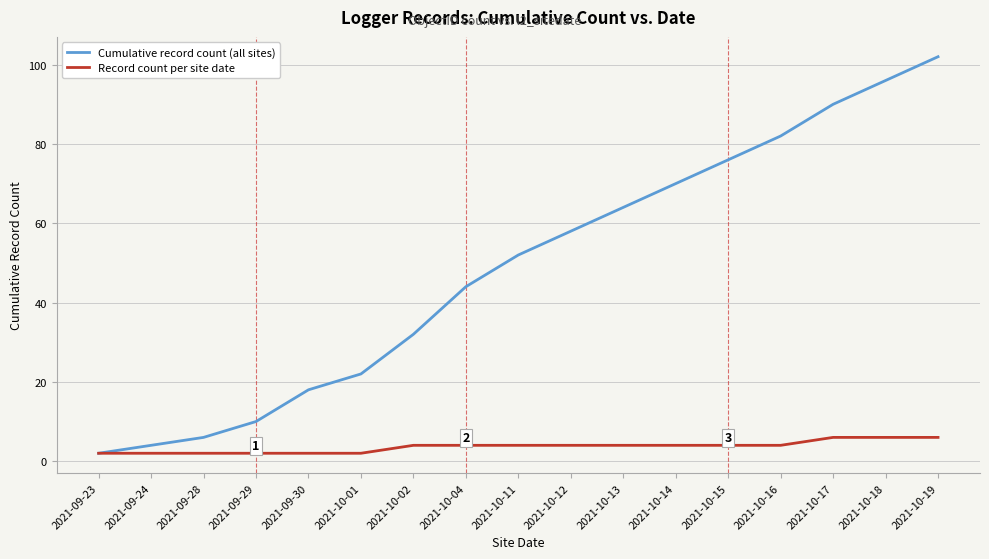

Does the chart have visible grid lines?

Yes